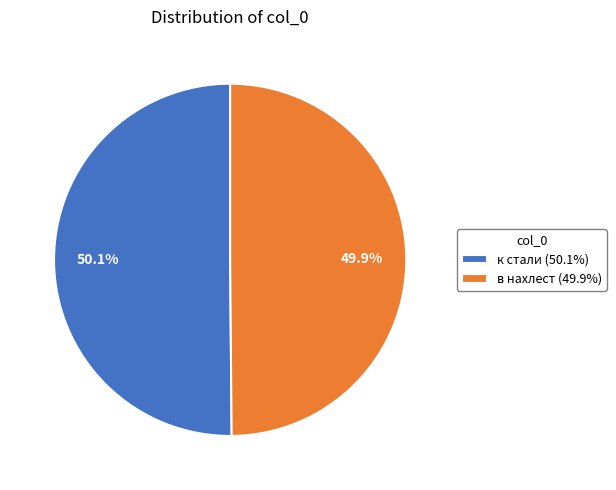

Combined, do в нахлест (49.9%) and к стали (50.1%) account for over 50%?

Yes